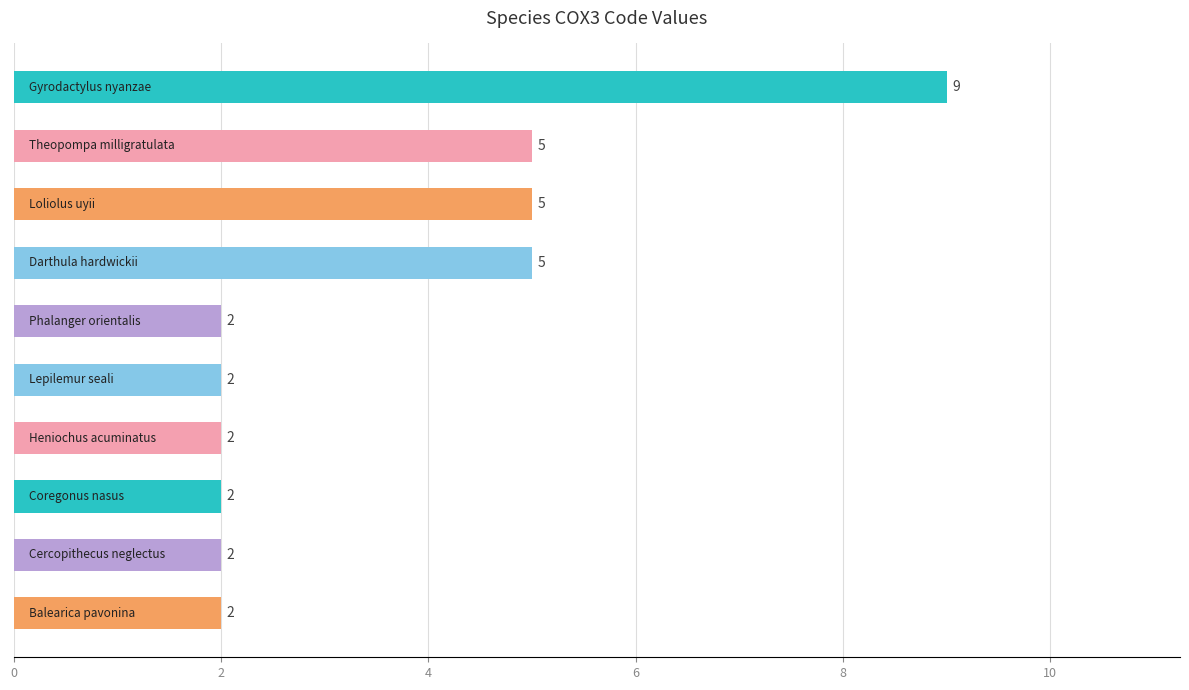

What is the maximum value shown in the chart?

9